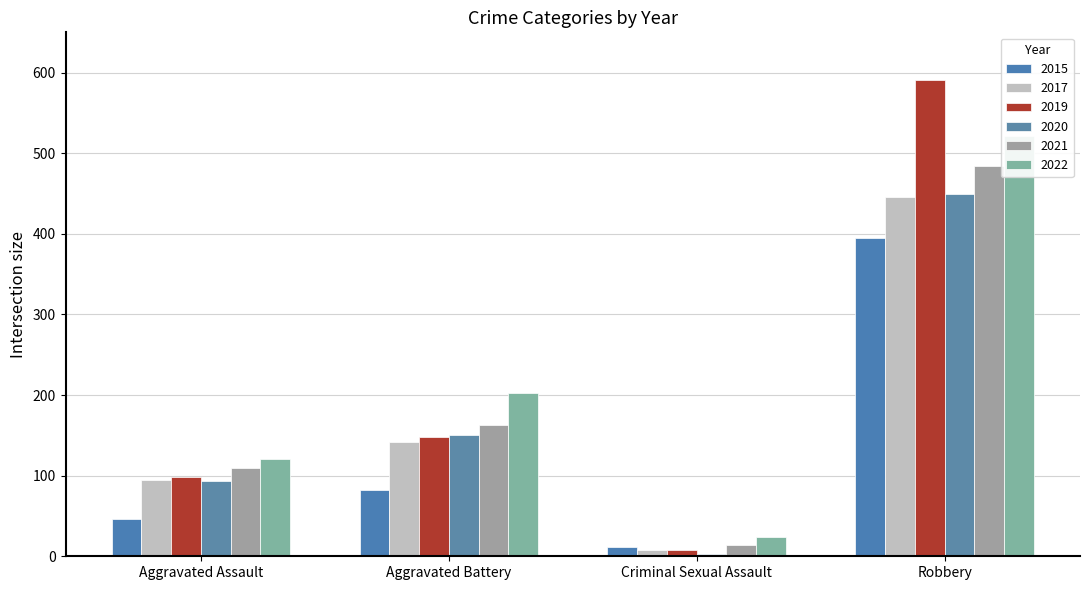

True or false: 2017 has a value of 4 at Criminal Sexual Assault.

False